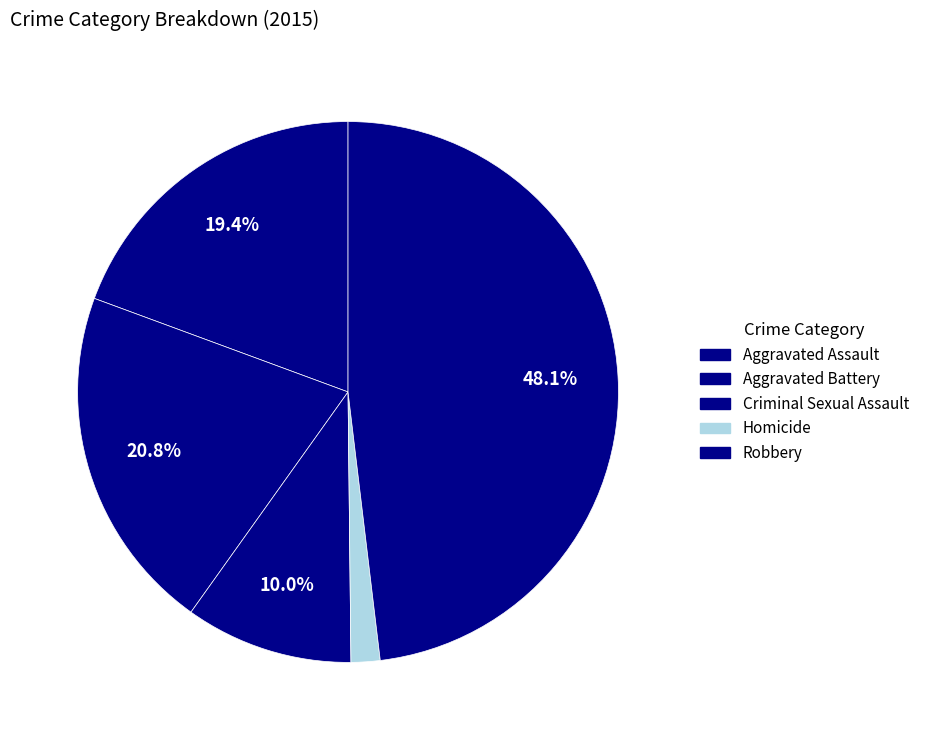

Which slice is the largest?

Robbery